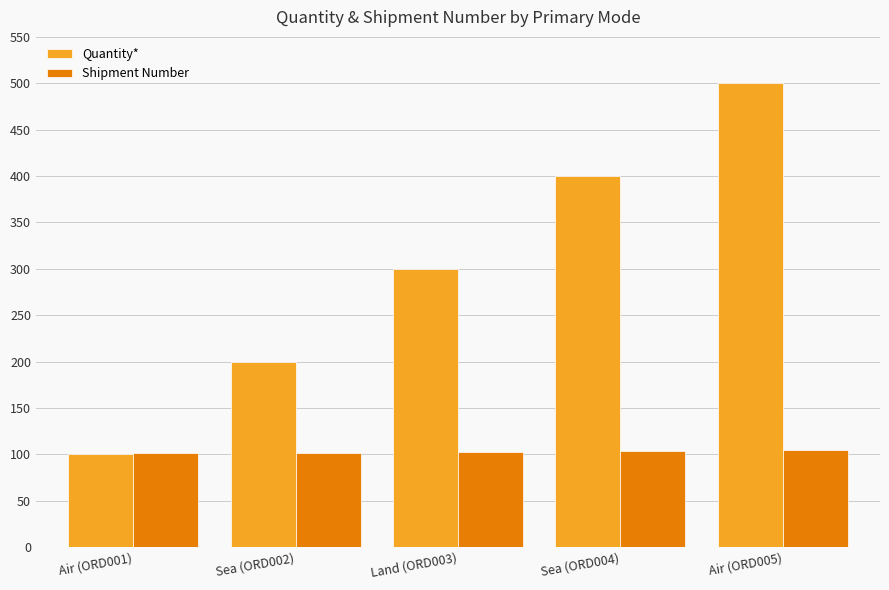

List the series in order of their overall mean, lowest first.

Shipment Number, Quantity*